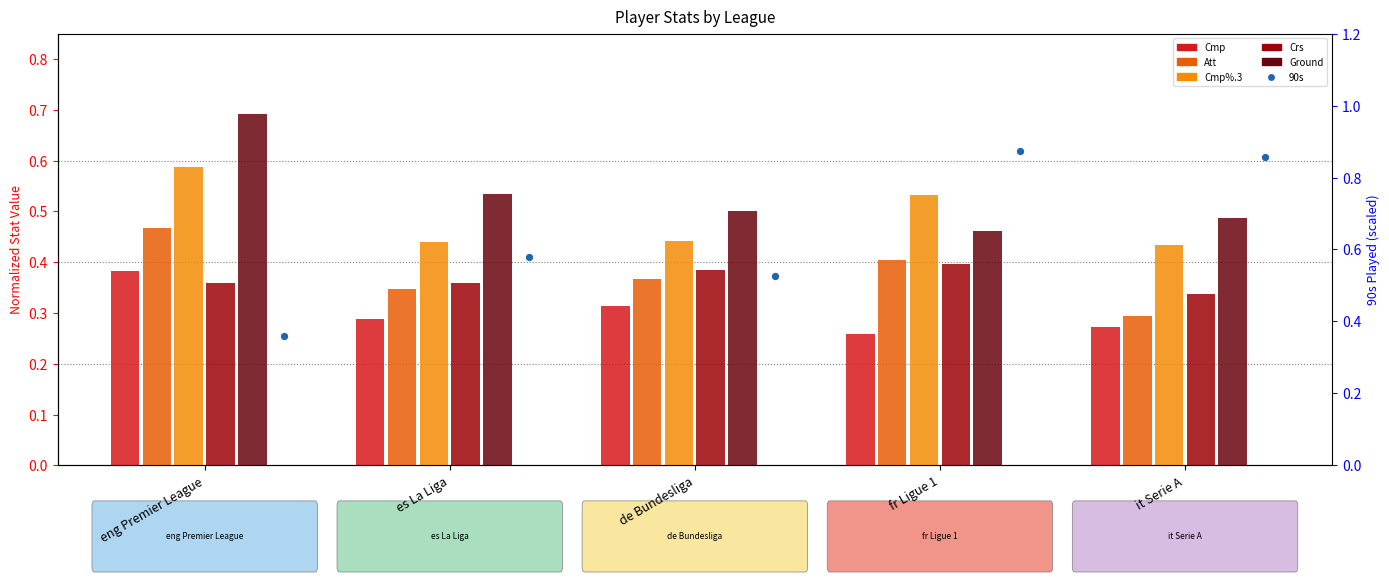

What is the total value across all series at de Bundesliga?

2.4